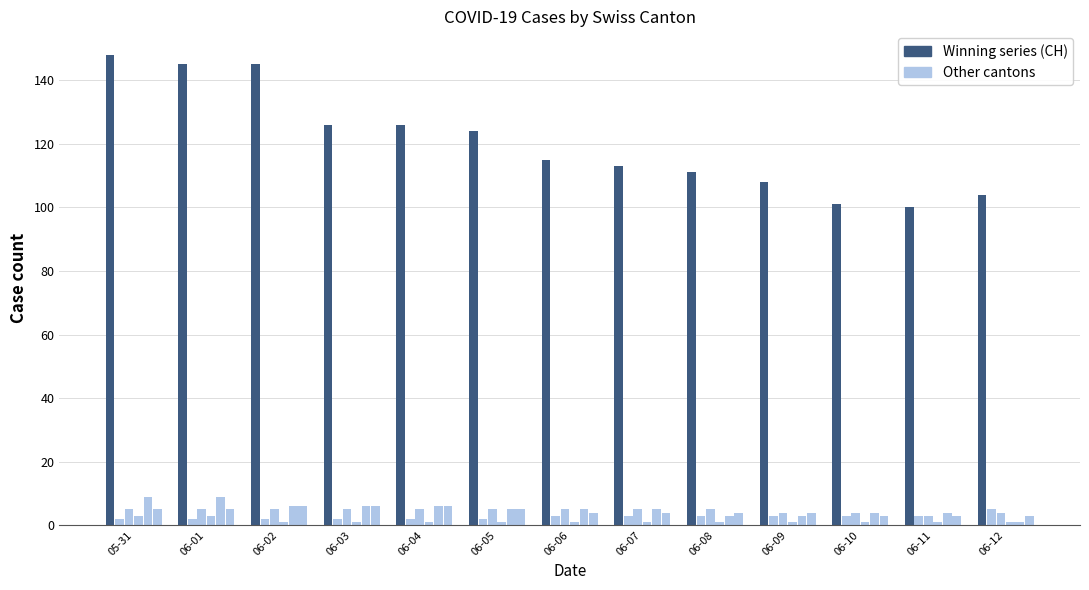

Which category has the highest value across all series?

05-31